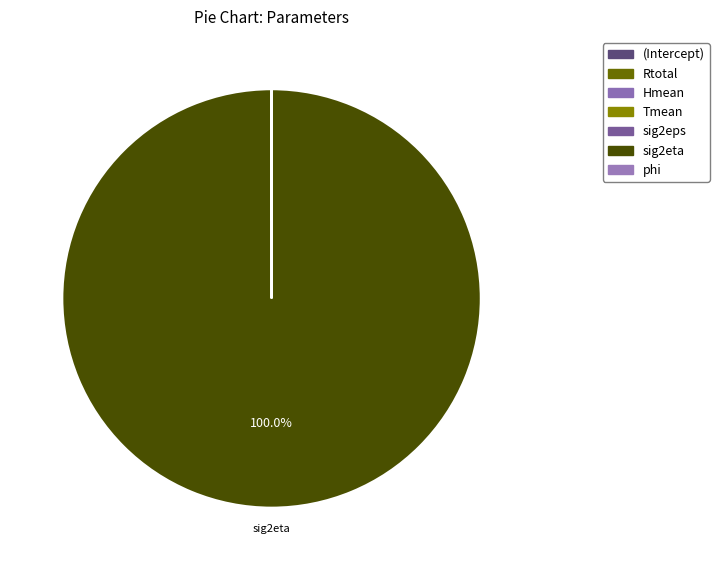

Is it true that Hmean is 0% of the pie?

True